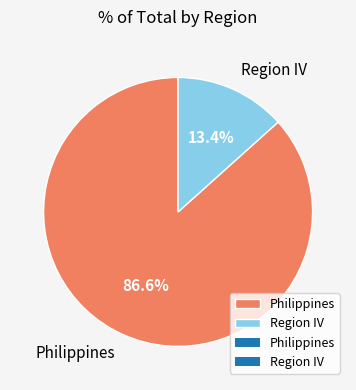

Combined, what portion of the pie is Region IV and Philippines?

100.0%